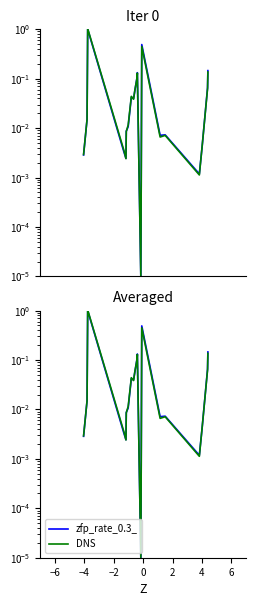

Is the value of DNS at 15 greater than the value of zfp_rate_0.3_ at −4?

No